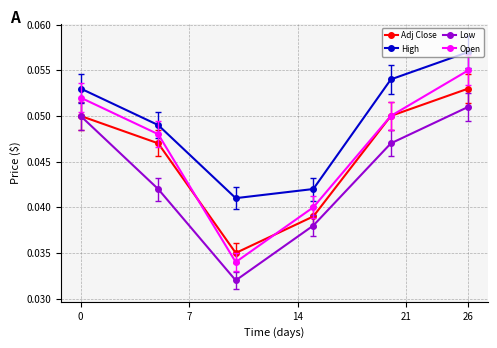

How many High values are between 0 and 1?

6